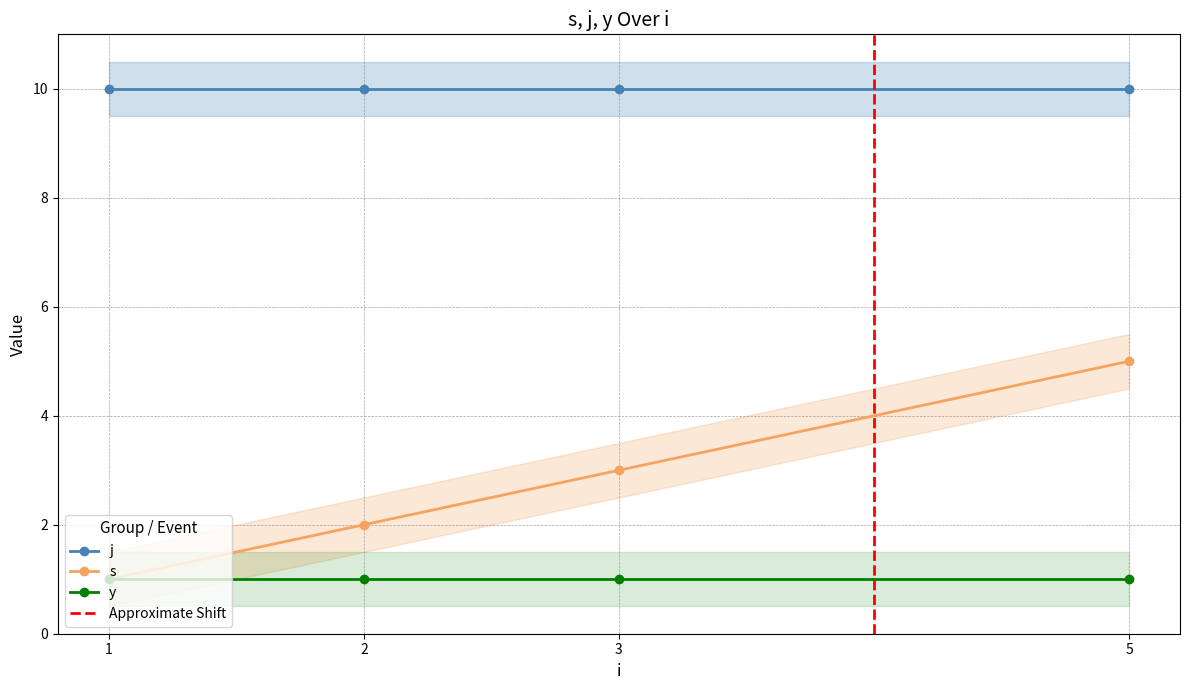

The value of y at 3 is 2. True or false?

False